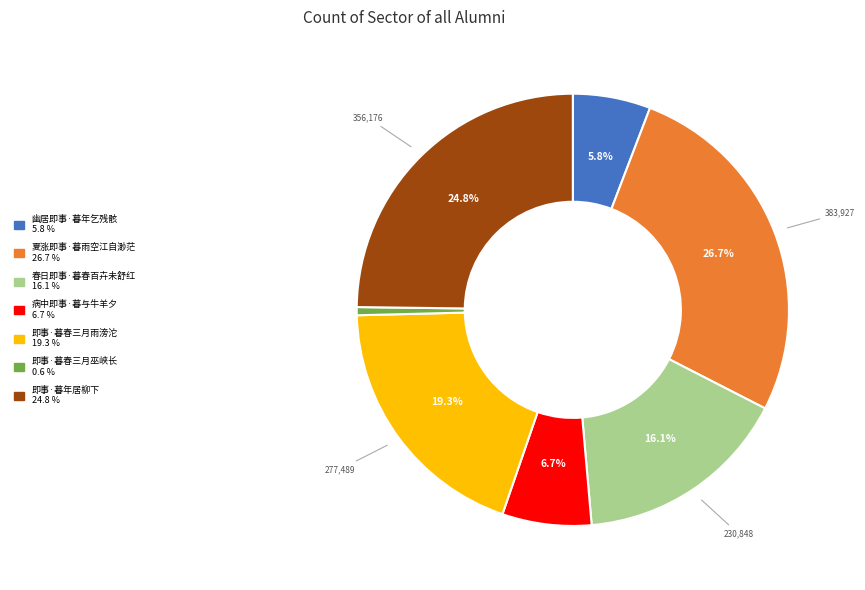

True or false: 病中即事·暮与牛羊夕 accounts for 21% of the total.

False